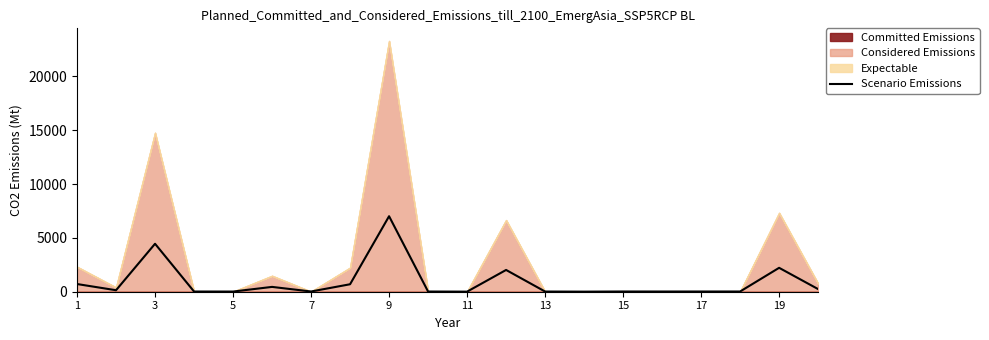

What is the highest value of the Scenario Emissions series?

7011.2